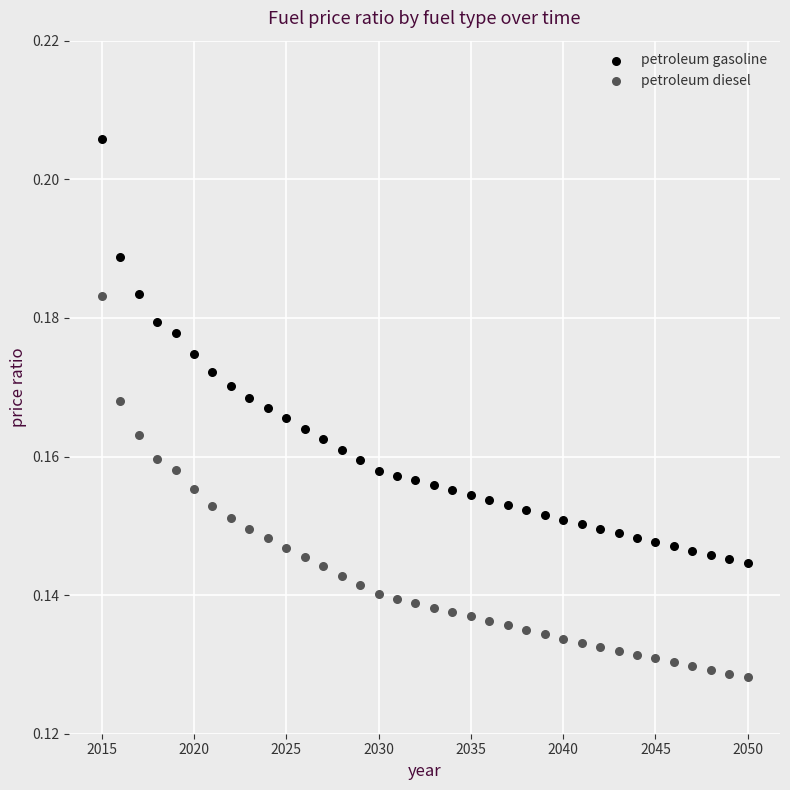

Which series contains the highest Y value?

petroleum gasoline